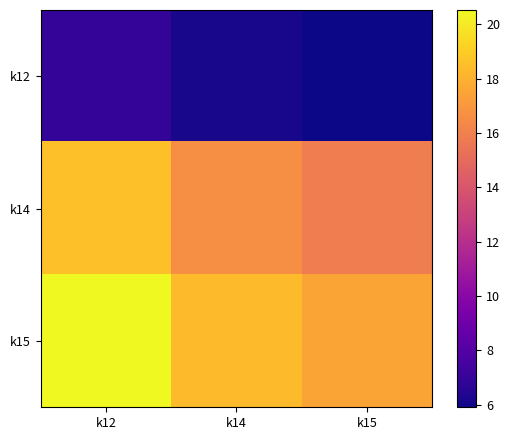

Which series has the widest spread of values?

k15